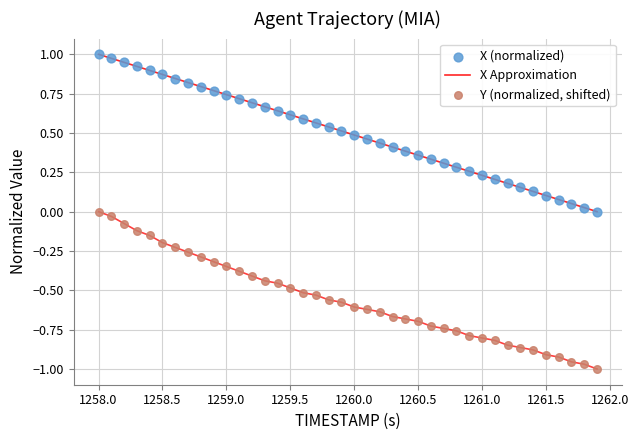

At how many categories does at least one series exceed 0?

39